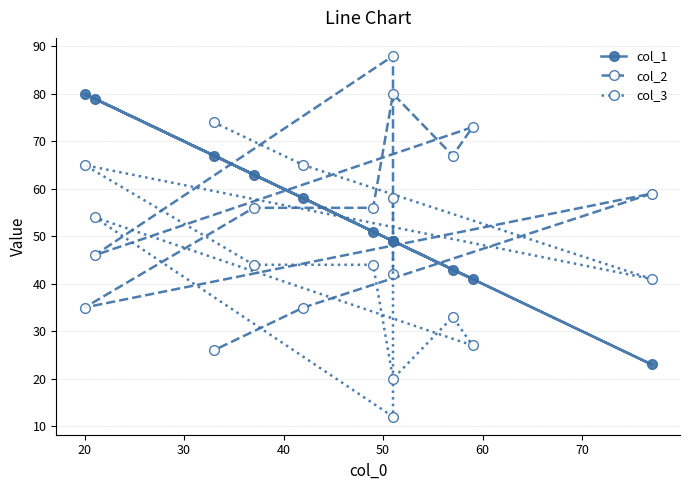

Where is the first local maximum for col_2?

20